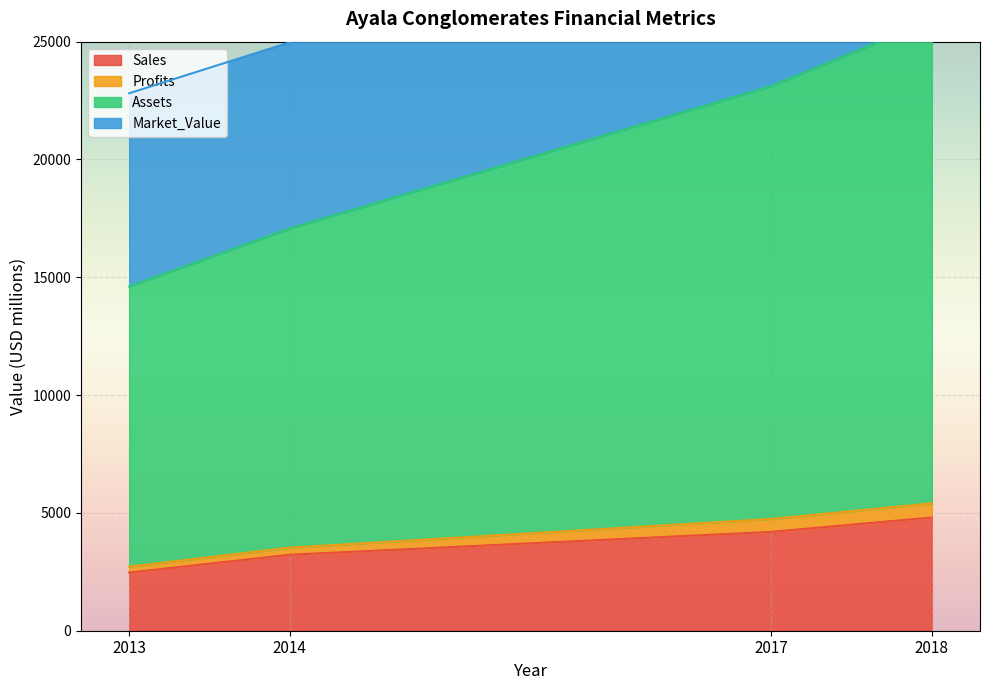

The value of Sales at 2013 is 3824. True or false?

False